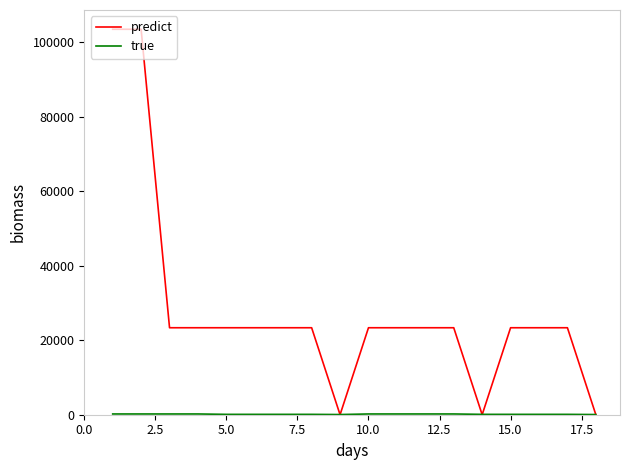

Which series has the largest range (max minus min)?

predict